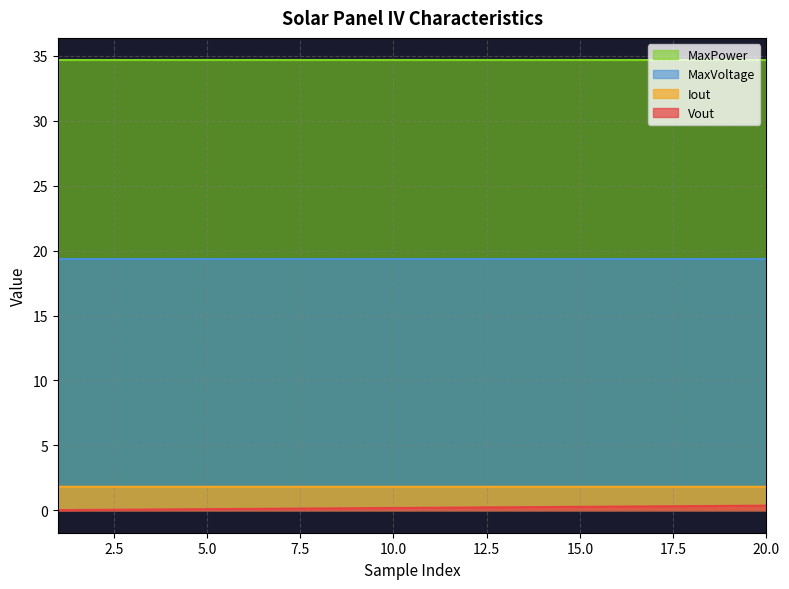

At how many categories does at least one series exceed 0?

20